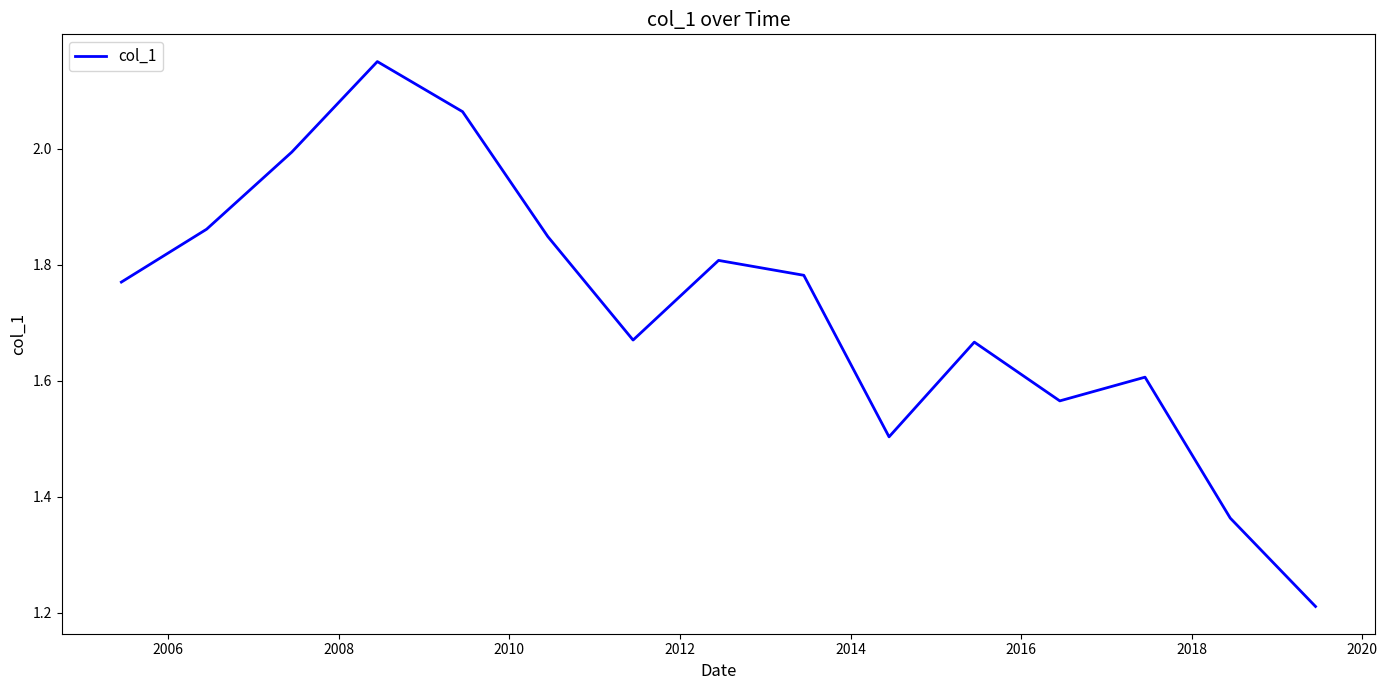

What is the difference between the maximum and minimum values?

0.9